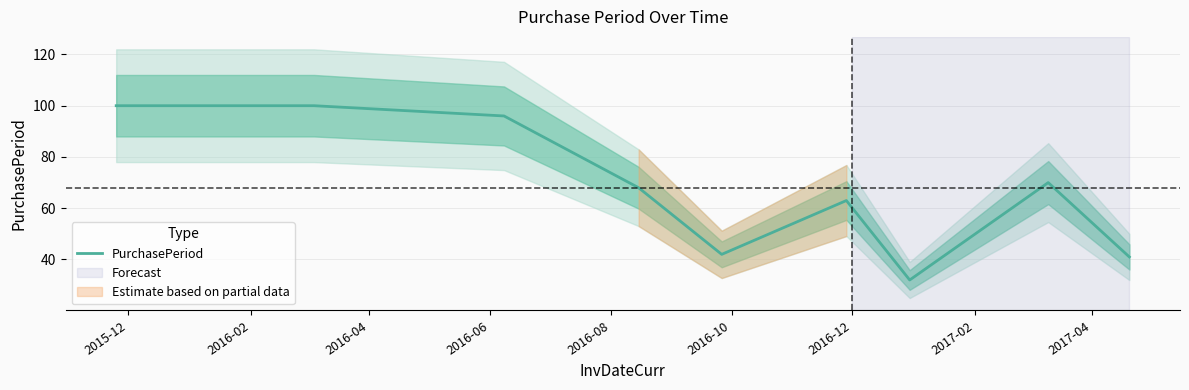

How many points are higher than both their immediate neighbors (excluding endpoints)?

2